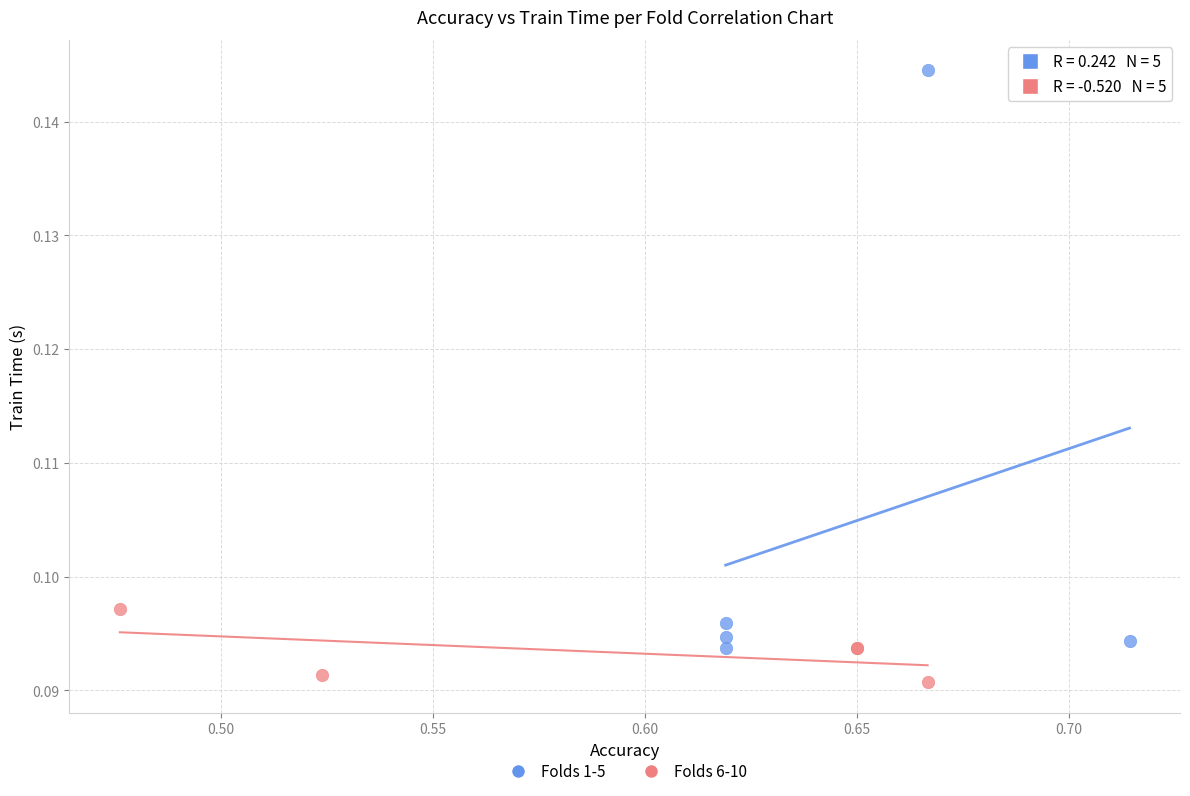

Which series reaches the minimum Y coordinate?

Folds 6-10